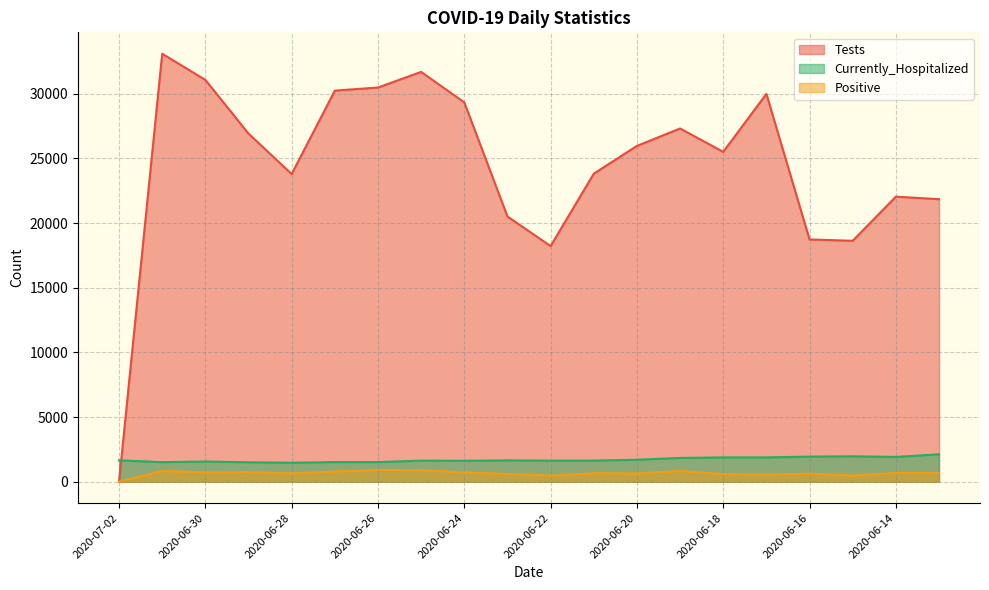

The Currently_Hospitalized series shows 1631 at 2020-06-21. True or false?

True